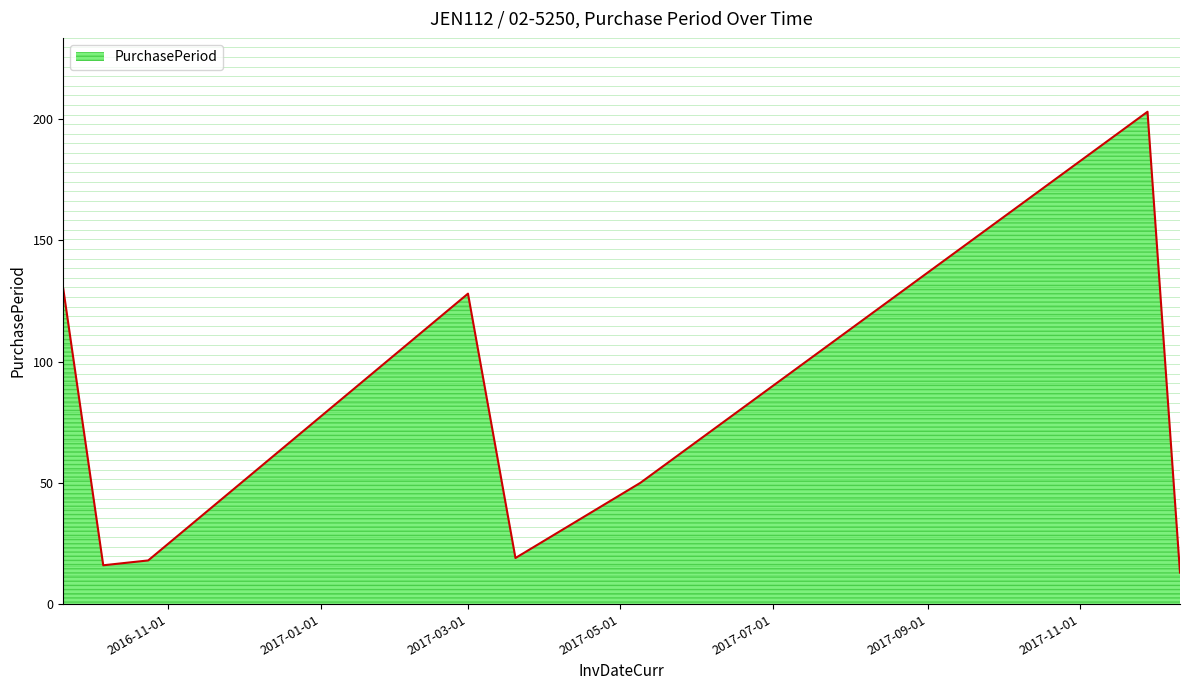

How many interior local peaks (higher than both neighbors) does the data have?

2